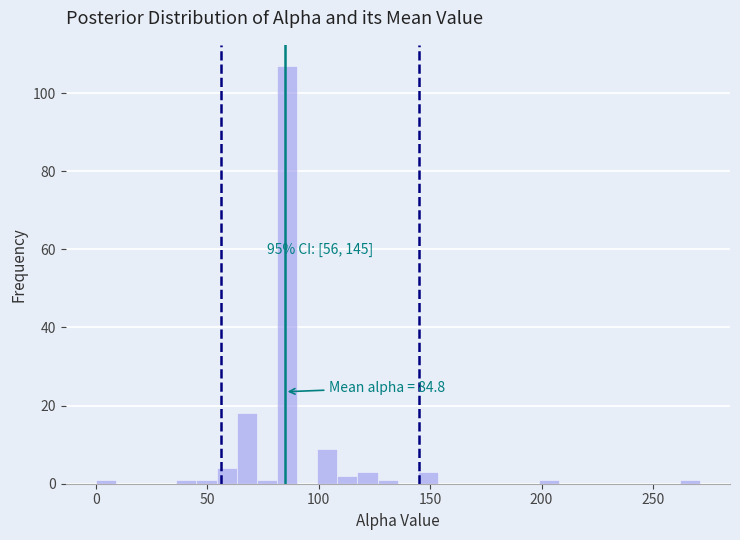

Around what value on the x-axis is the tallest bar? Give the approximate position of its centre, as read against the axis.

85